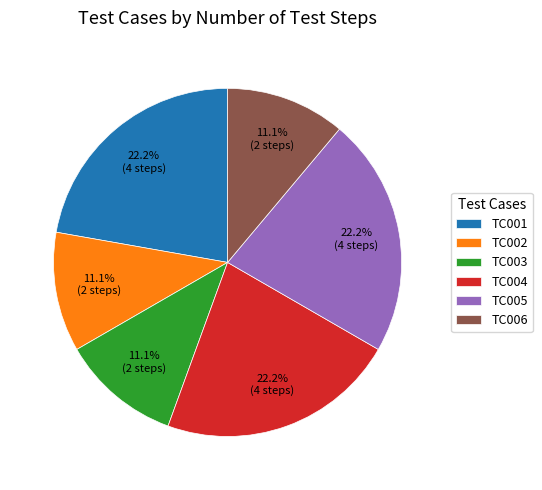

What is the ratio of the value at TC004 to the value at TC001?

1.0